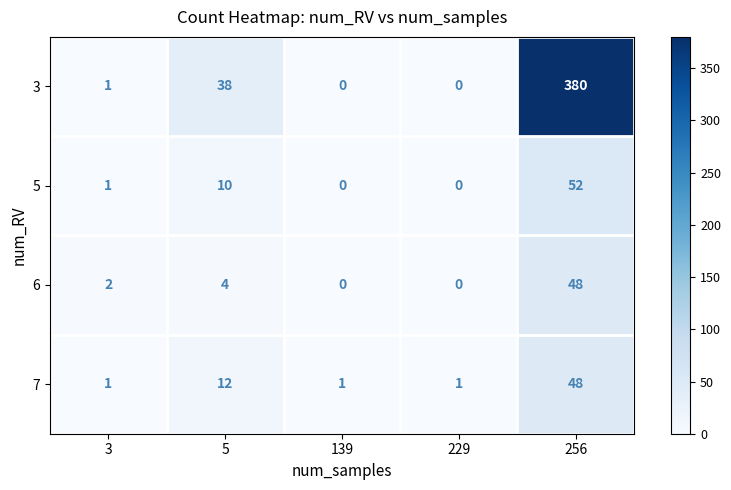

At which category is the sum across all series the highest?

256